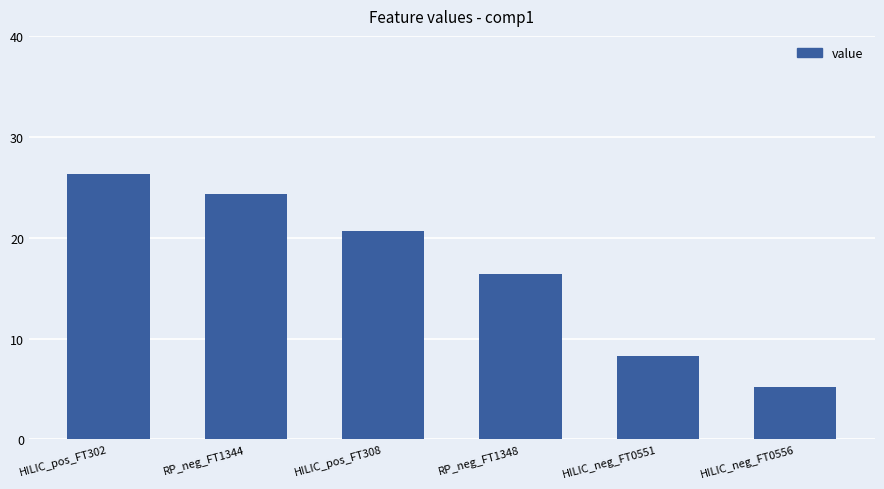

The chart shows a value of 16.4 at RP_neg_FT1348. True or false?

True